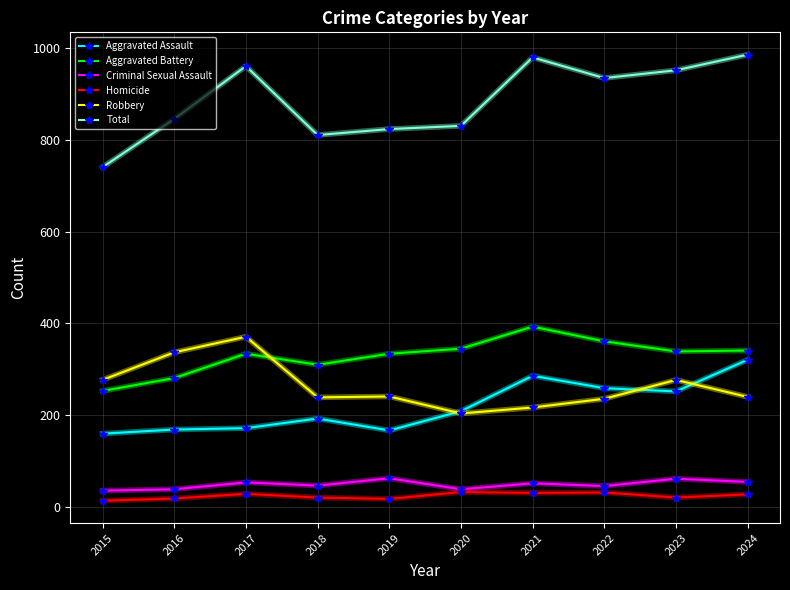

What is the minimum value for Total?

740